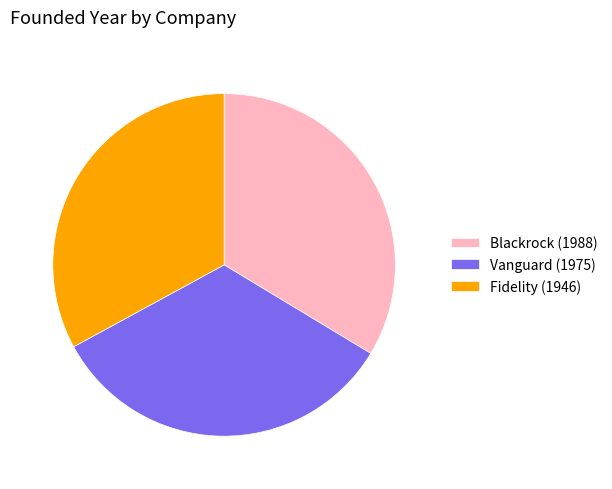

True or false: Fidelity (1946) accounts for 33% of the total.

True